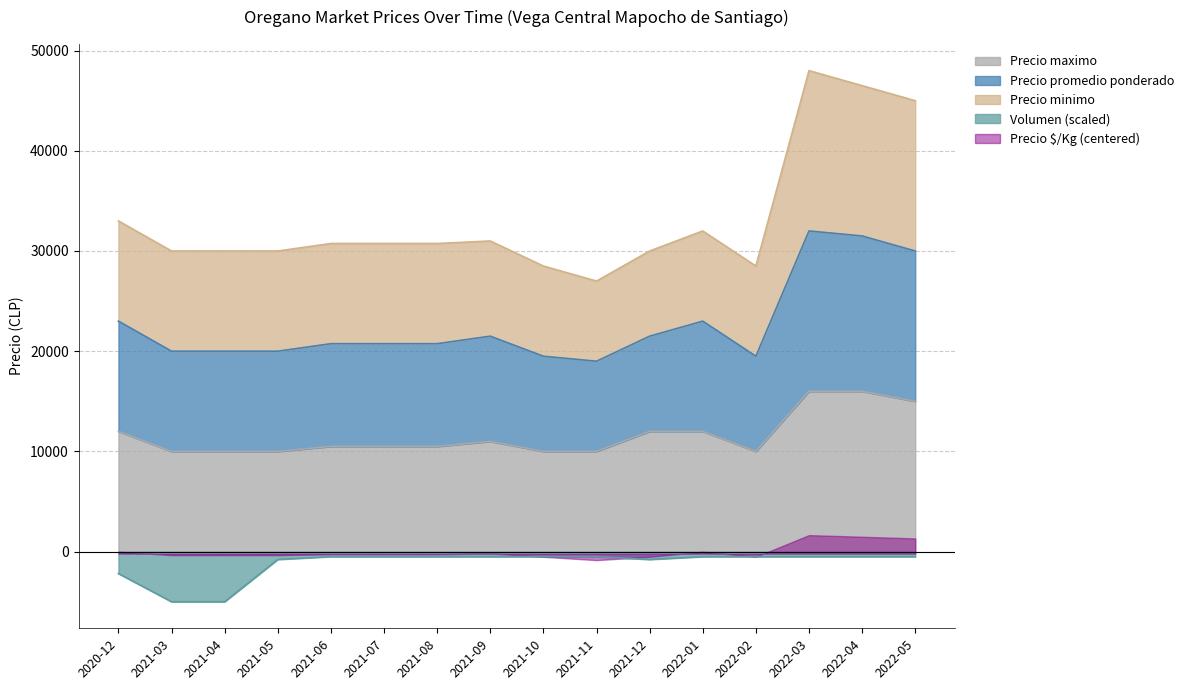

At which category does Precio $/Kg reach its first local valley?

2021-11